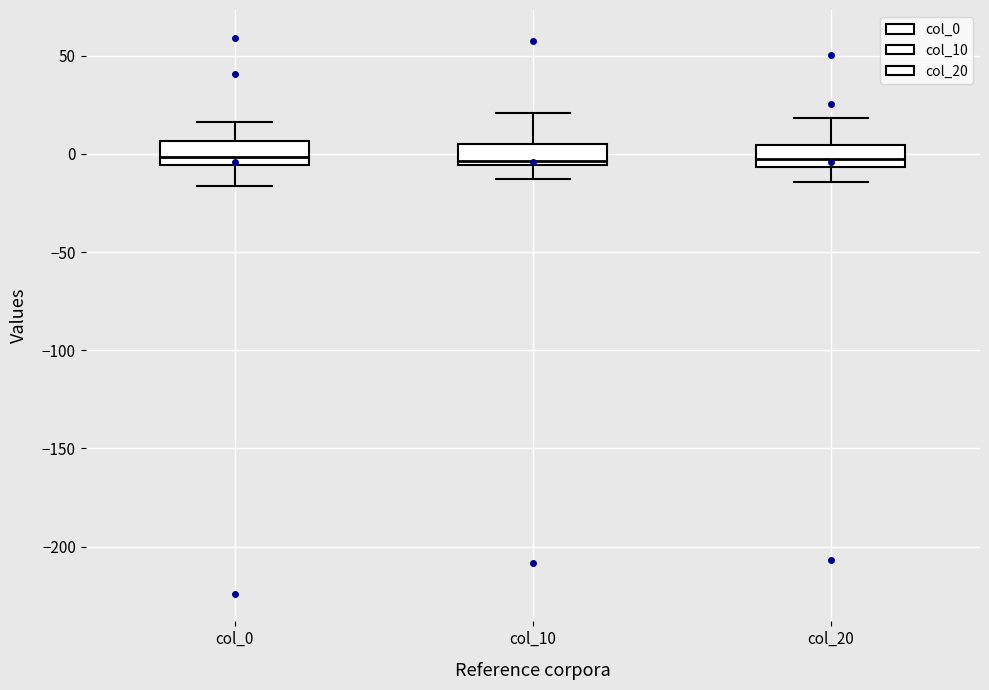

Reading left to right, read every box against the y-axis: the position of its median line, the range the box covers, and the ends of its whiskers. The values are not printed on the chart, so give them approximately, as read against the axis.

col_0: median 0, box -5 to 5, whiskers -15 to 15
col_10: median -5 (just above the box's lower edge), box -5 to 5, whiskers -15 to 20
col_20: median -5 (inside the box), box -5 to 5, whiskers -15 to 20